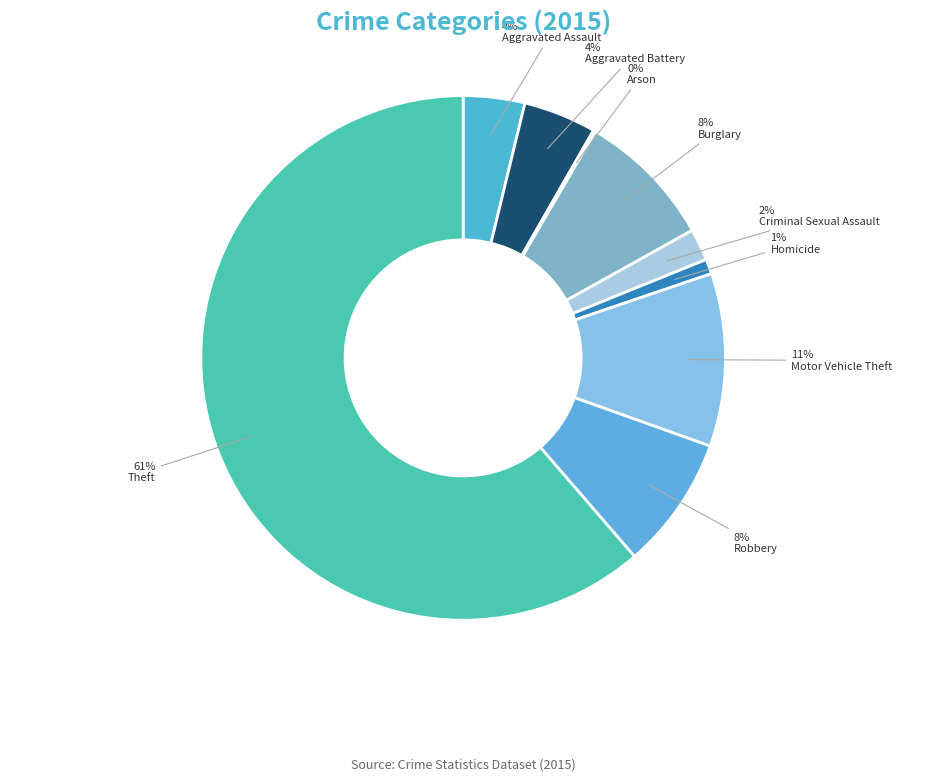

To the nearest percent, what is the difference between the largest and smallest slice percentages?

61%